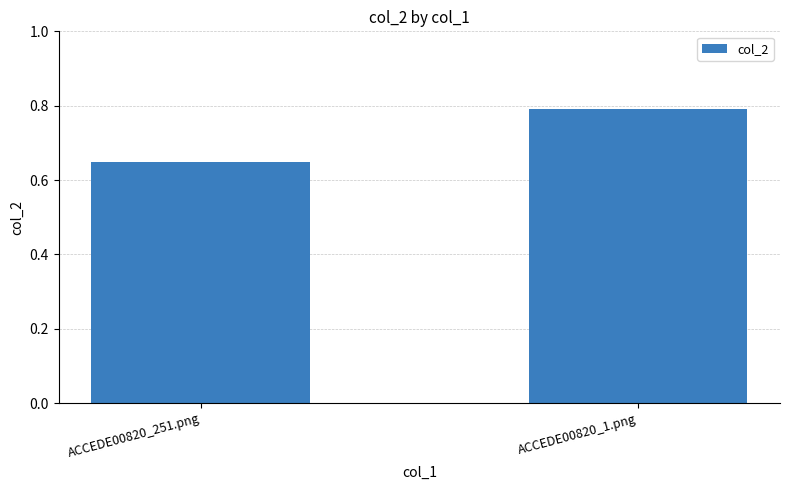

What is the label of the 1st bar from the left?

ACCEDE00820_251.png